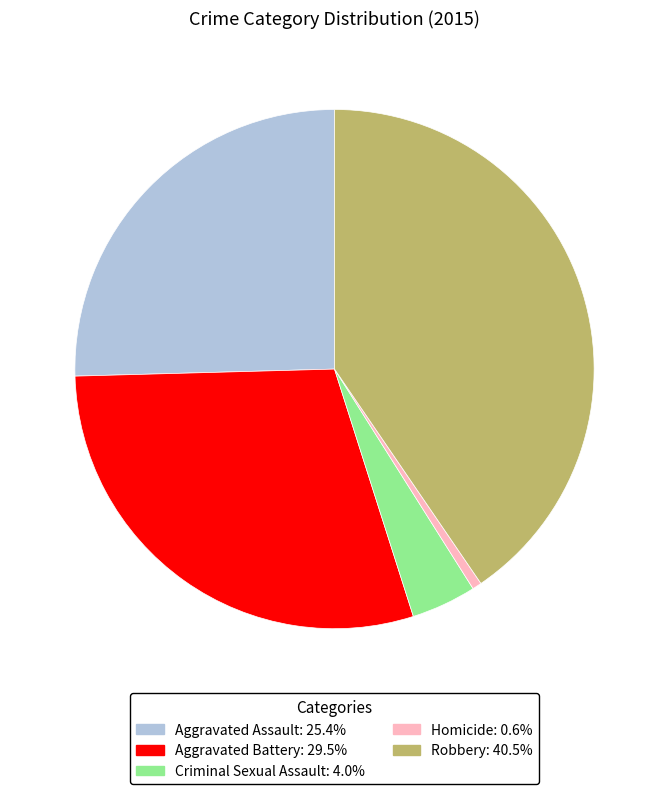

Does Aggravated Assault represent more than half of the total?

No